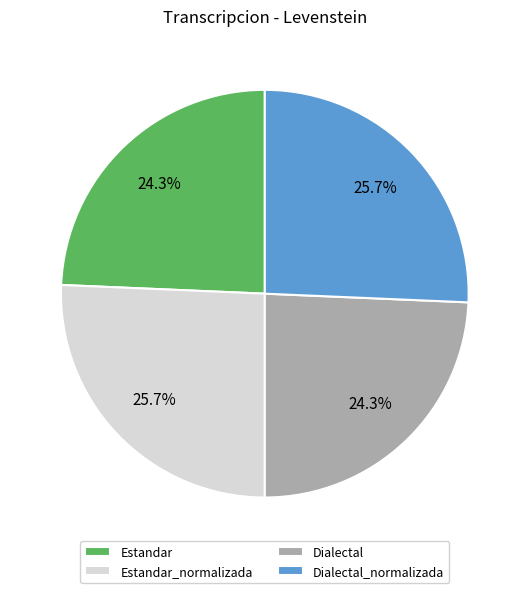

Count the number of slices in the pie.

4